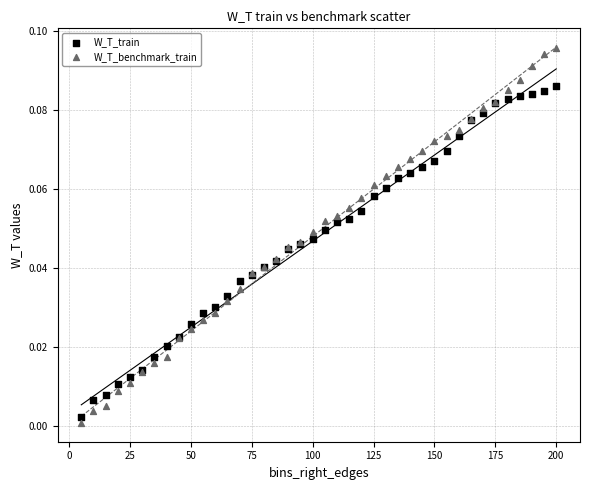

What are all the series names shown in the legend?

W_T_train, W_T_benchmark_train